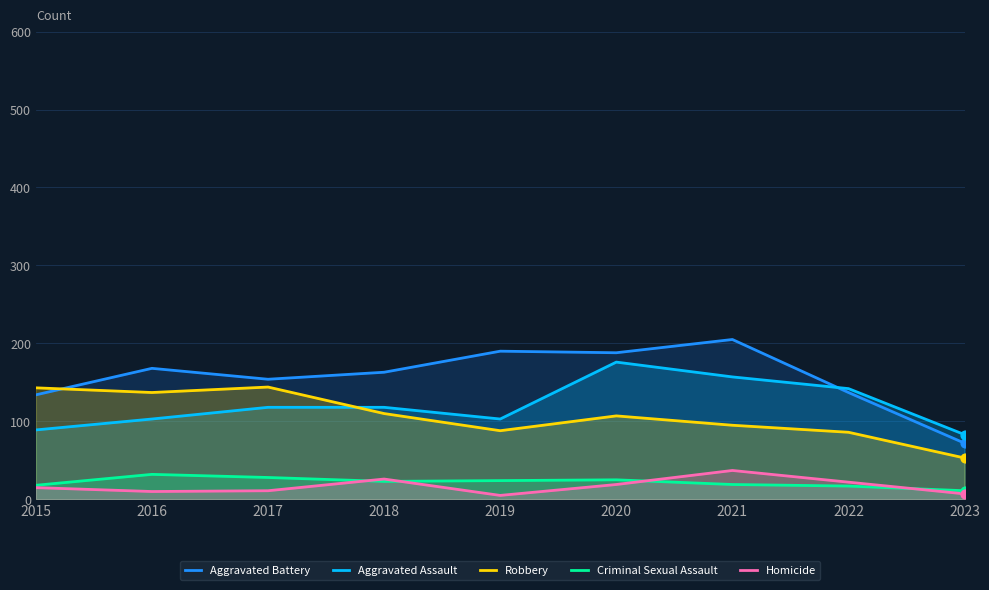

Which series contains the lowest Y value?

Homicide